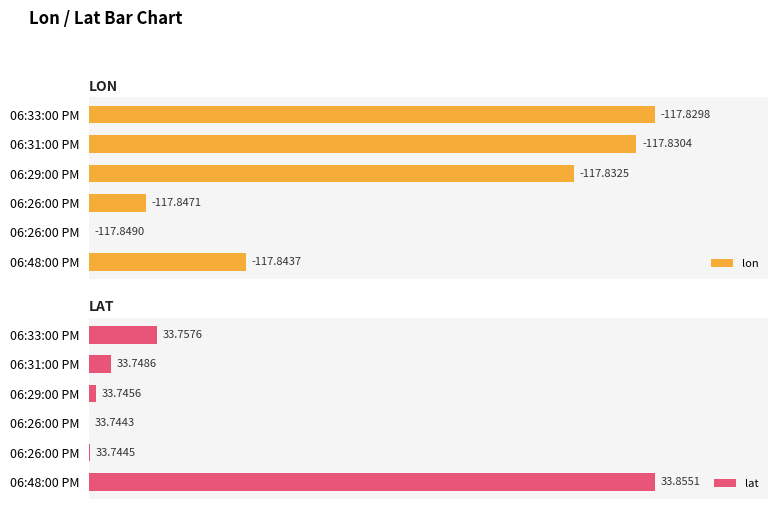

Rank the categories by lon value from highest to lowest.

06:33:00 PM, 06:31:00 PM, 06:29:00 PM, 06:48:00 PM, 06:26:00 PM, 06:26:00 PM